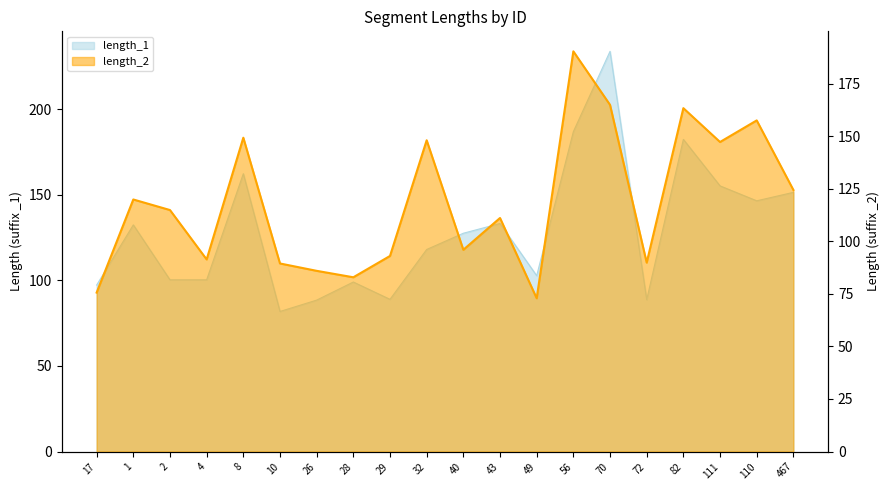

How many data points in length_1 are less than 127?

10